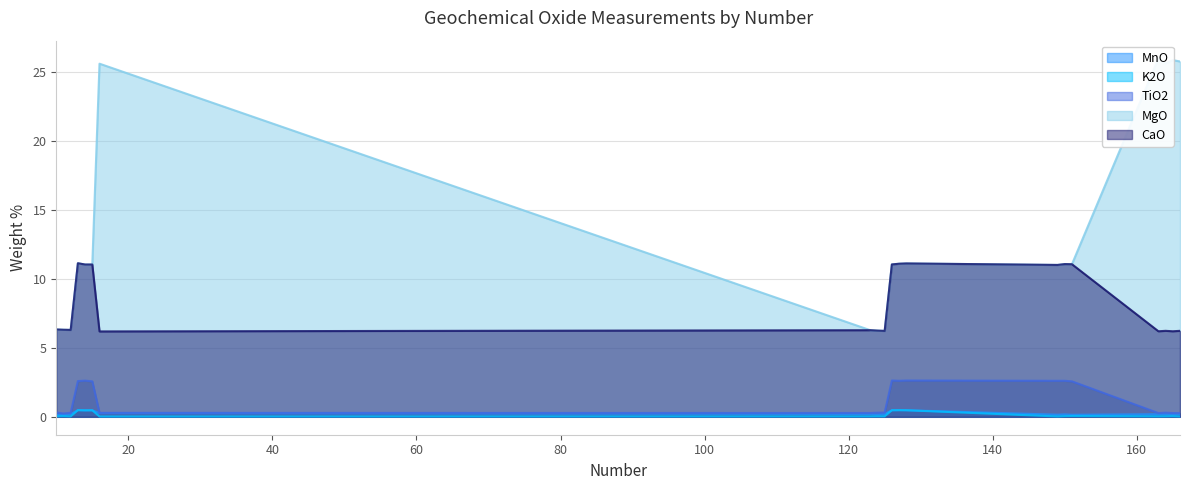

Which series has the widest spread of values?

MgO line